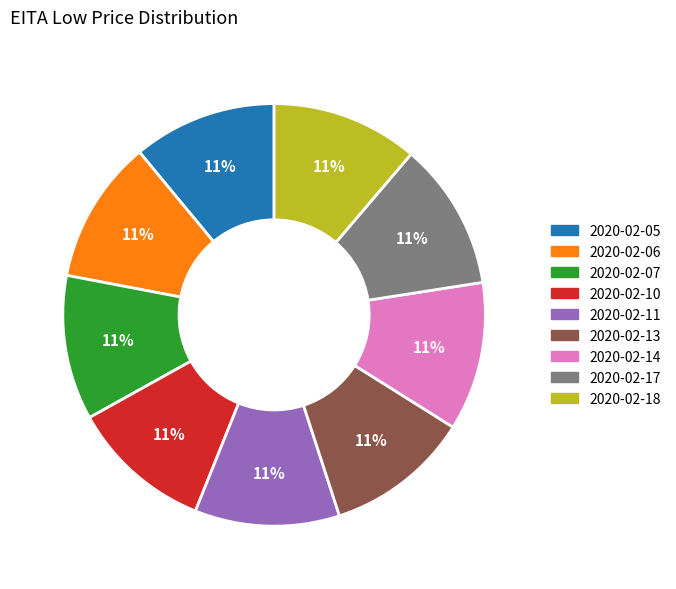

How many slices are in this pie chart?

9